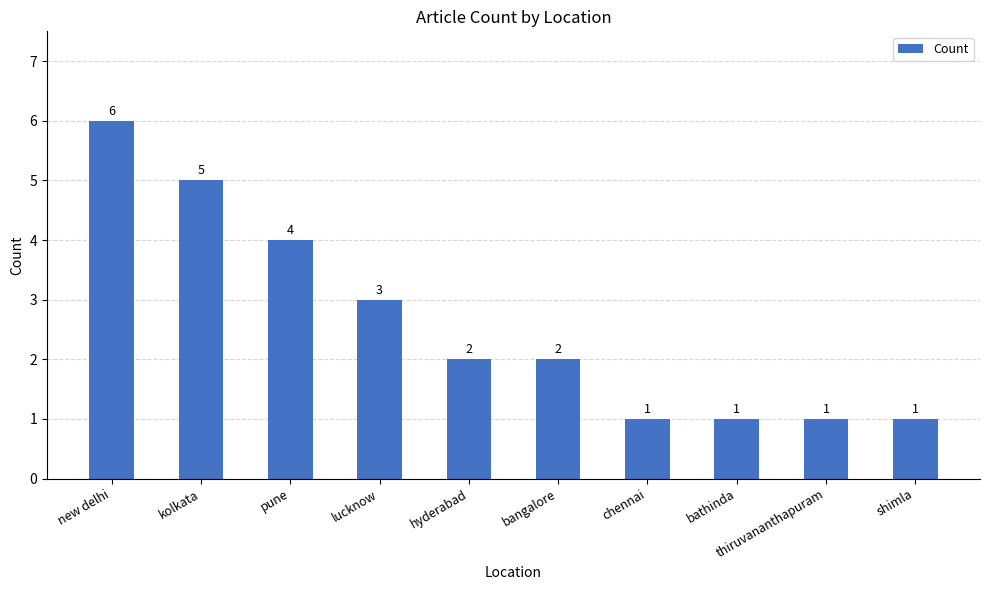

What is the label of the 9th bar from the right?

kolkata